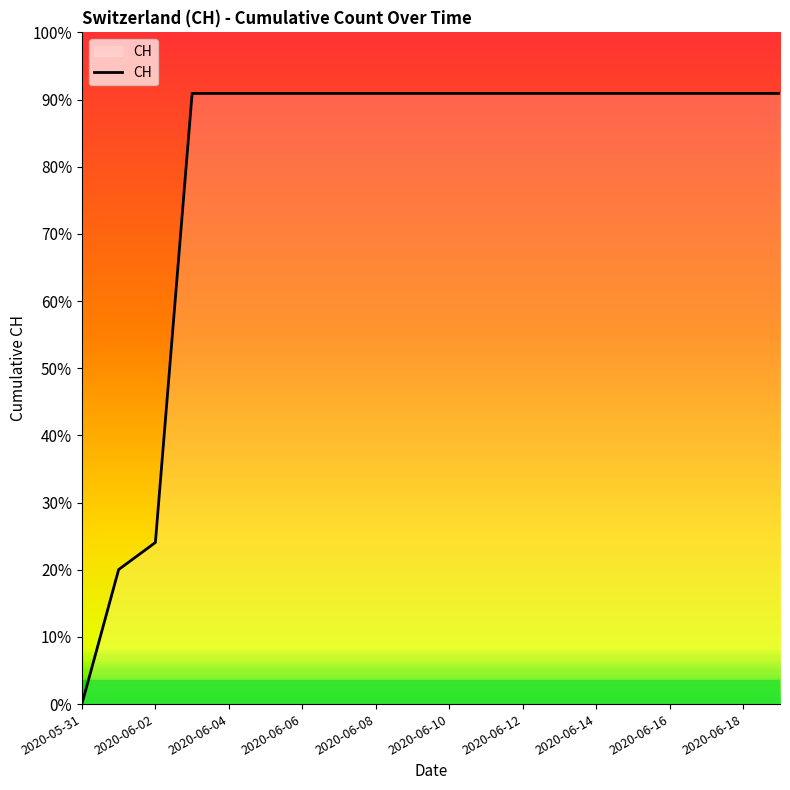

Does the chart have visible grid lines?

No